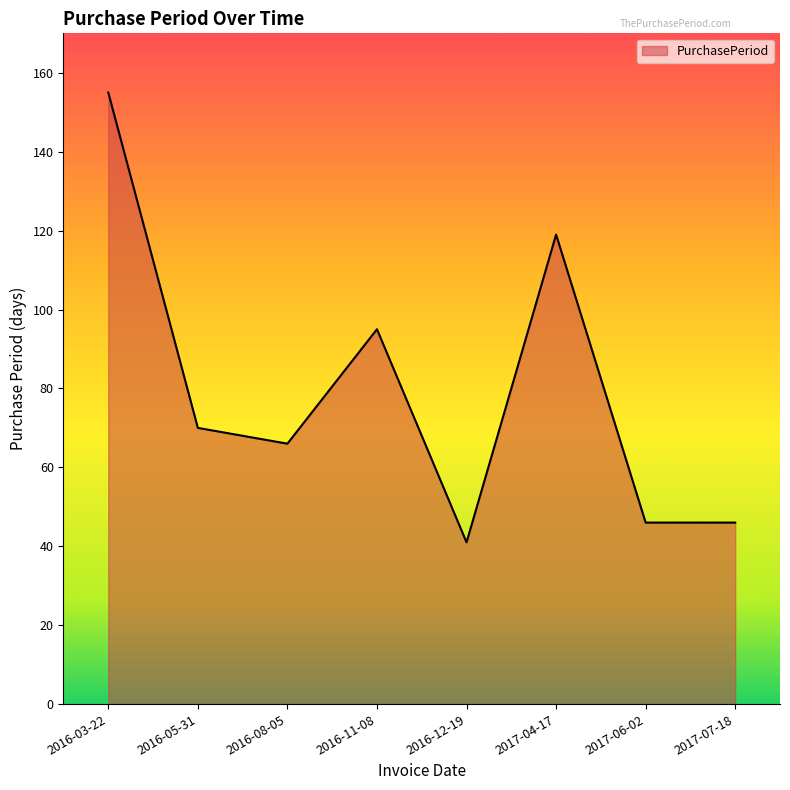

Count the number of data series in this chart.

1